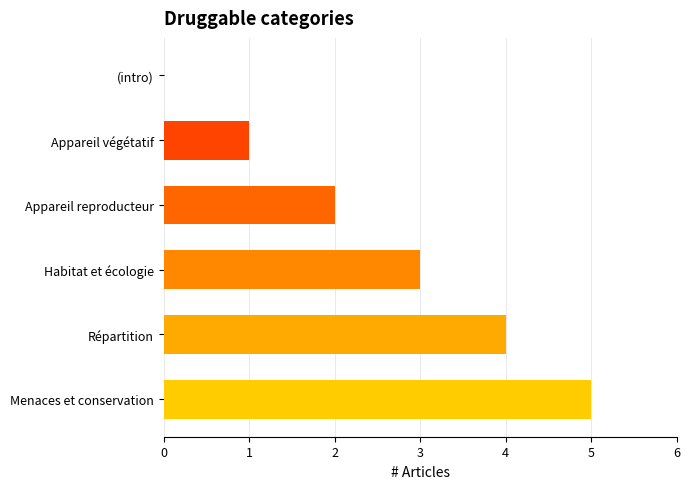

What is the change in value from Appareil végétatif to Appareil reproducteur?

+1